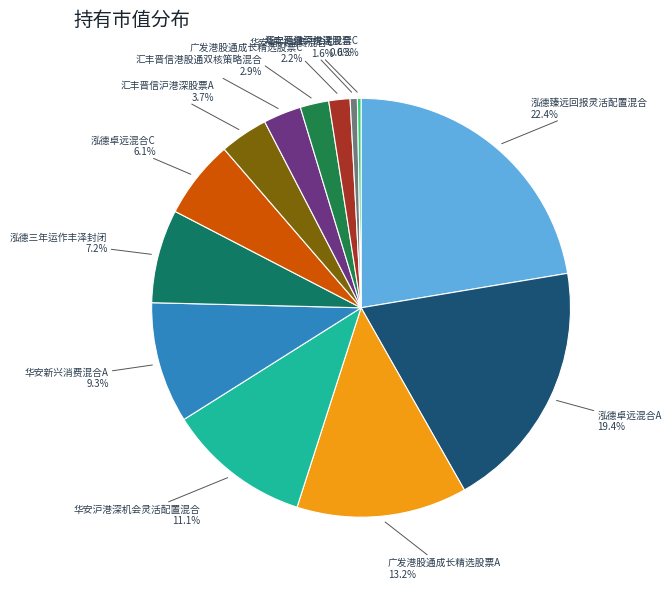

Rank the categories by value from highest to lowest.

泓德臻远回报灵活配置混合, 泓德卓远混合A, 广发港股通成长精选股票A, 华安沪港深机会灵活配置混合, 华安新兴消费混合A, 泓德三年运作丰泽封闭, 泓德卓远混合C, 汇丰晋信沪港深股票A, 汇丰晋信港股通双核策略混合, 广发港股通成长精选股票C, 华安新兴消费混合C, 华安沪港深优选混合, 汇丰晋信沪港深股票C